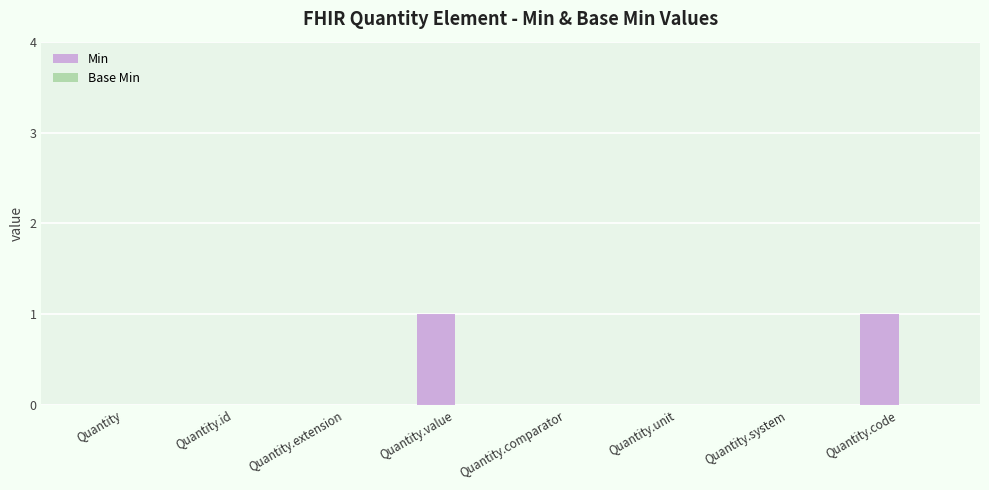

True or false: the data shows 1 at Quantity.code.

True